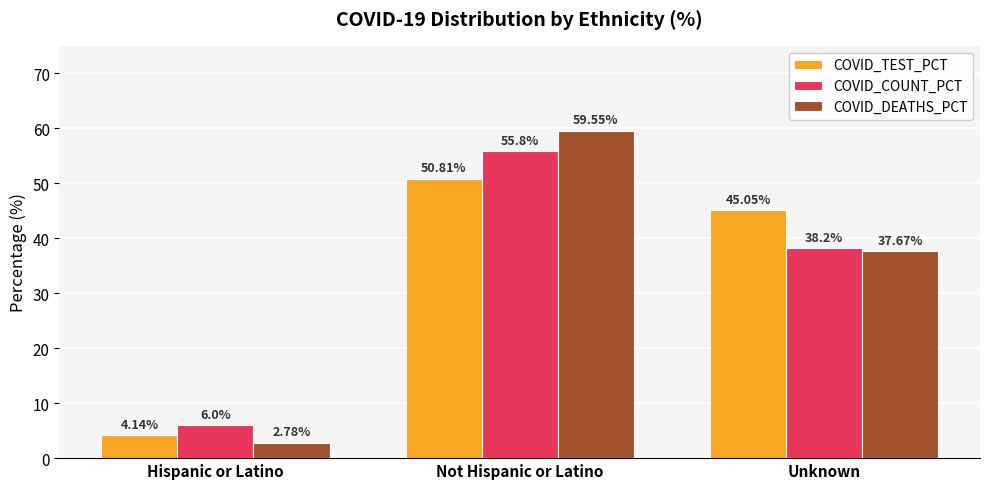

At which label does COVID_COUNT_PCT reach its peak?

Not Hispanic or Latino